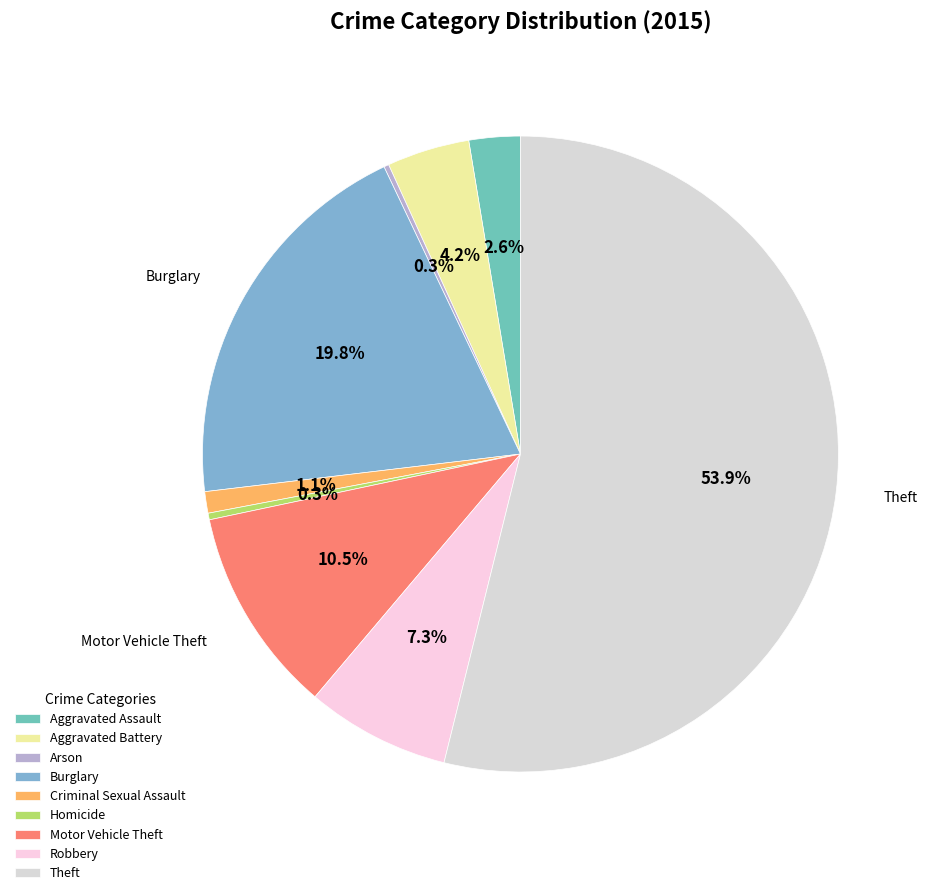

Rank the categories by value from highest to lowest.

Theft, Burglary, Motor Vehicle Theft, Robbery, Aggravated Battery, Aggravated Assault, Criminal Sexual Assault, Homicide, Arson